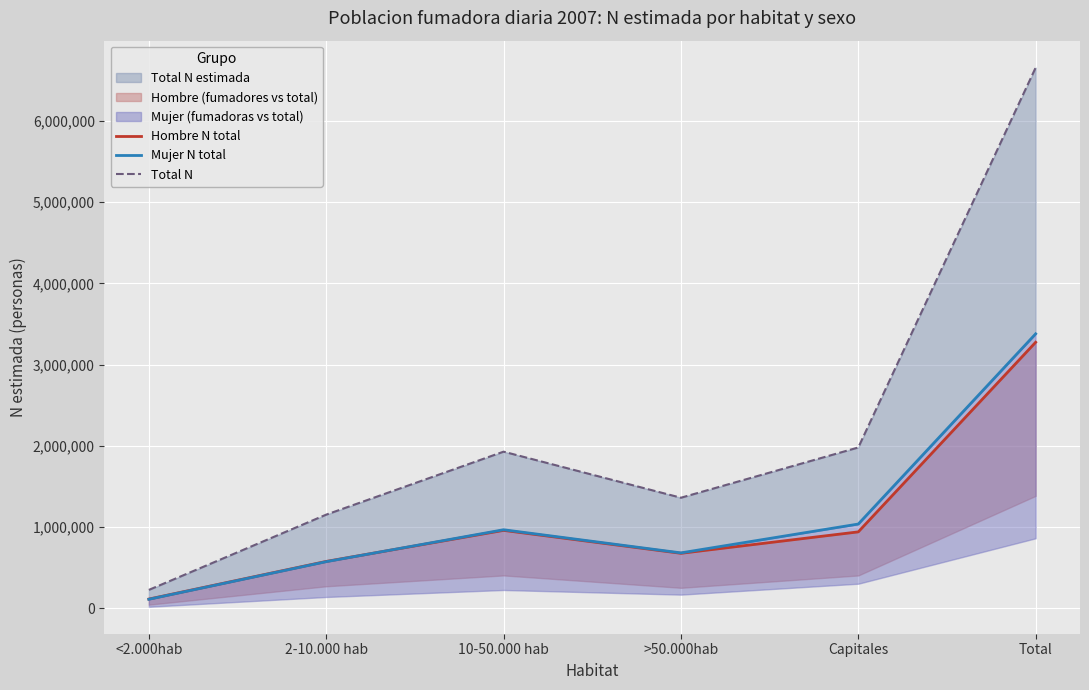

How many data points in Mujer N total are above 968393?

2